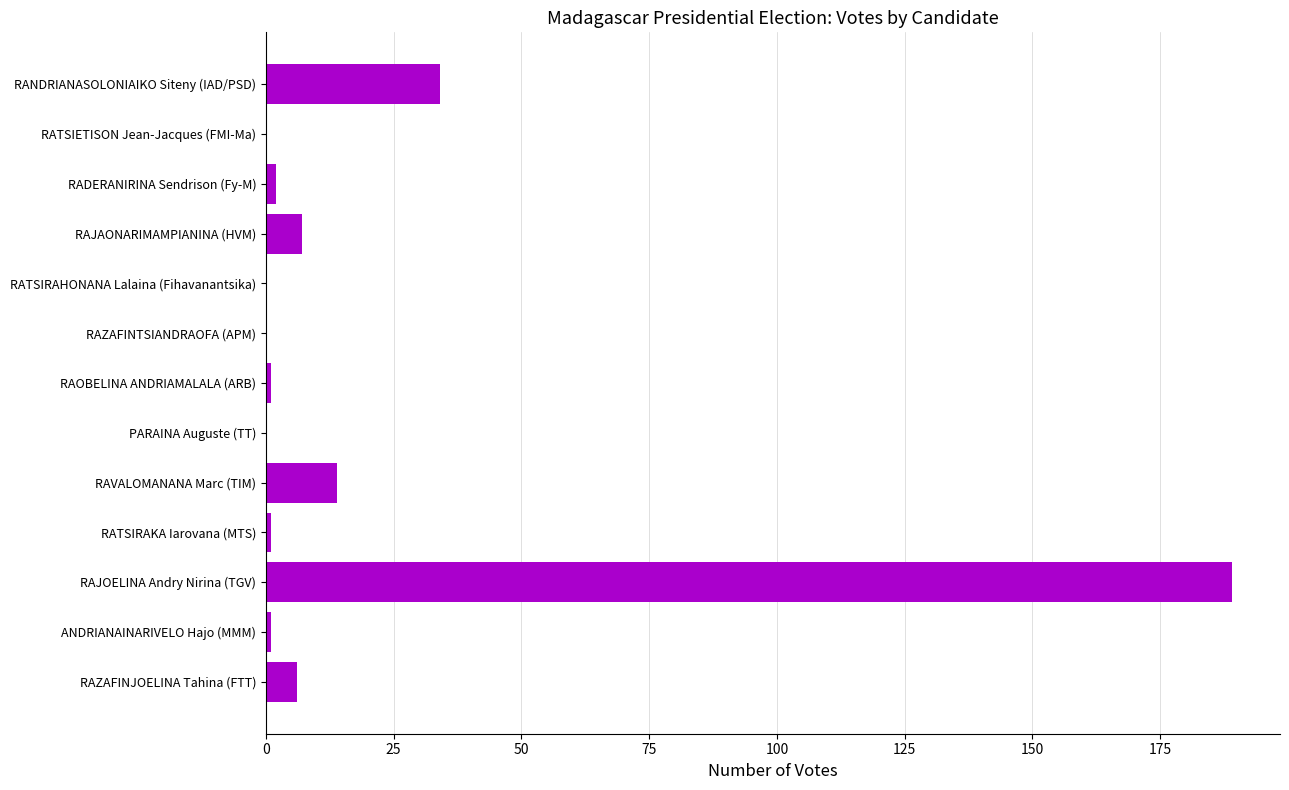

Which has a higher value, RAVALOMANANA Marc (TIM) or RAZAFINJOELINA Tahina (FTT)?

RAVALOMANANA Marc (TIM)